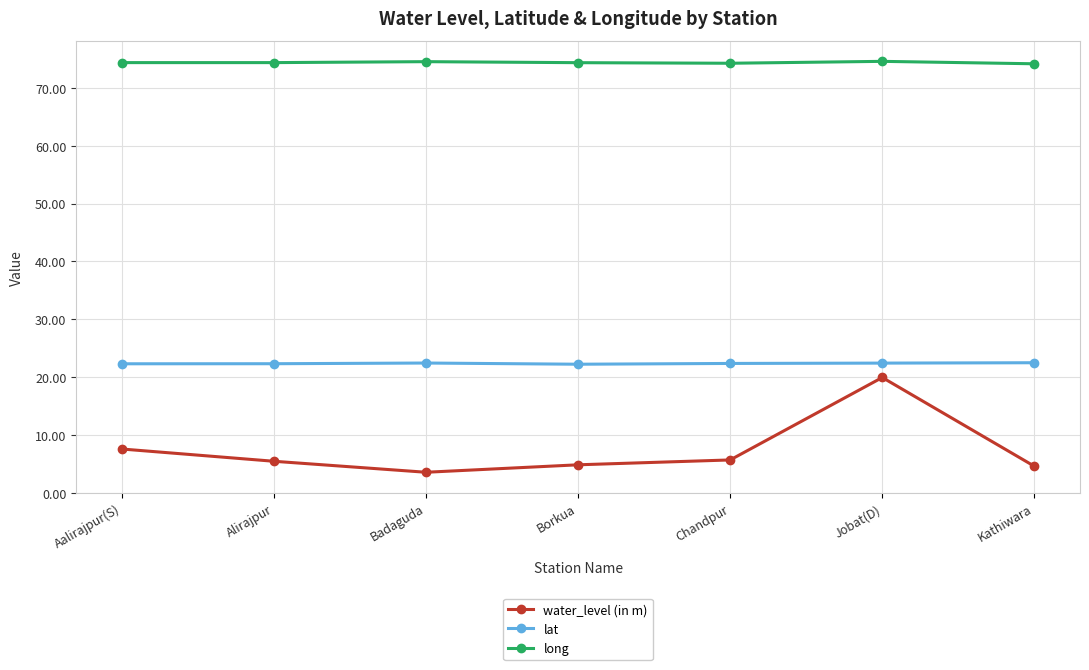

List the series in order of their overall mean, highest first.

long, lat, water_level (in m)